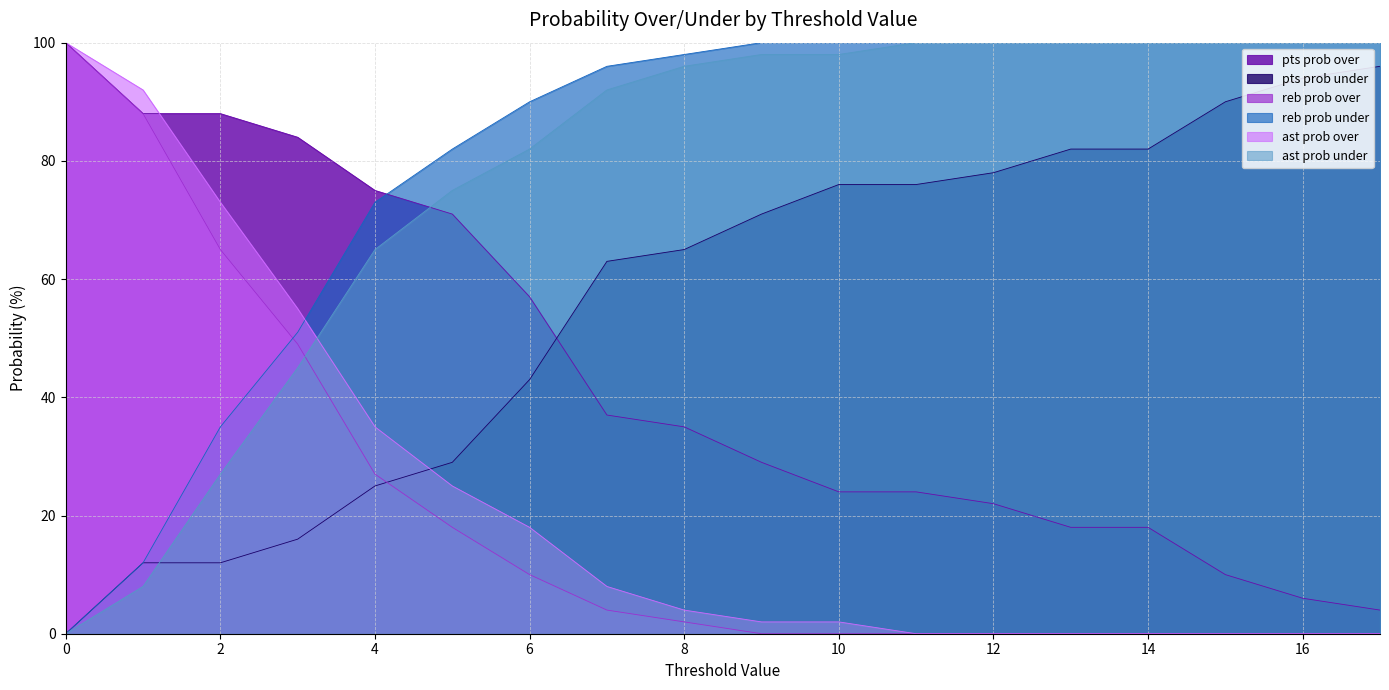

How many data points in pts prob over are above 35?

8